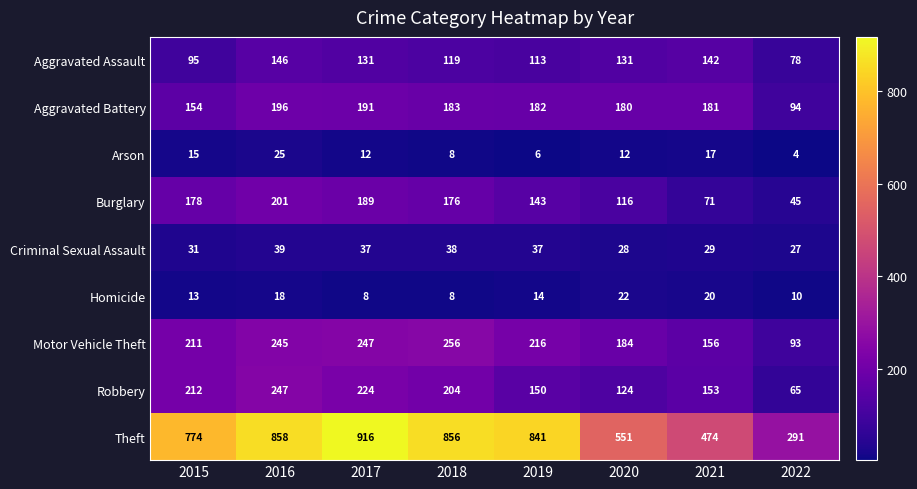

At which label does Theft first exceed 841?

2016